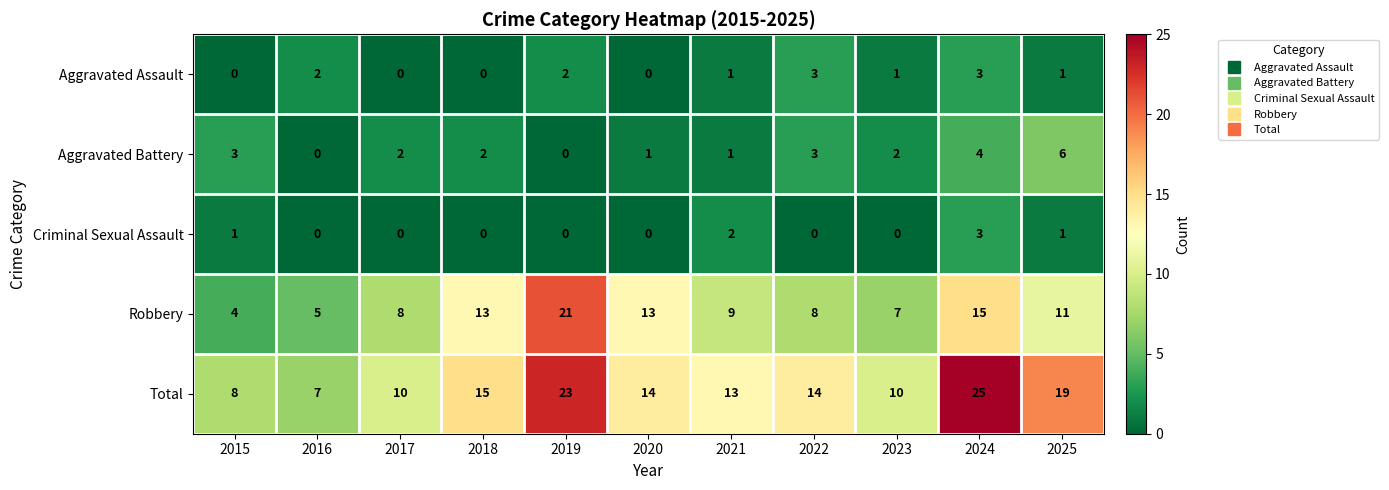

Rank the series at 2015 from highest to lowest value.

Total, Robbery, Aggravated Battery, Criminal Sexual Assault, Aggravated Assault